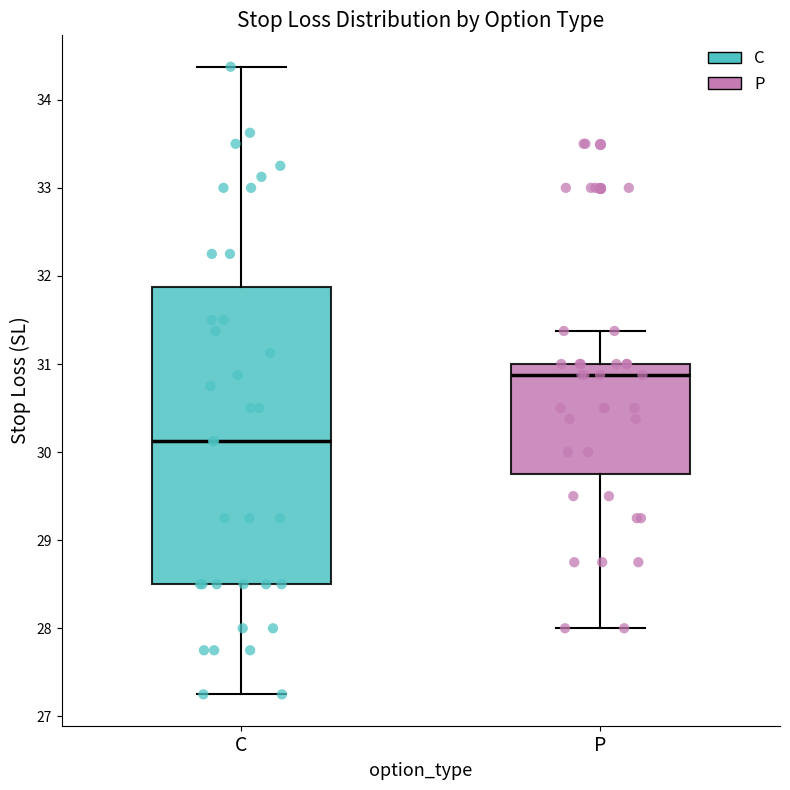

Reading left to right, read every box against the y-axis: the position of its median line, the range the box covers, and the ends of its whiskers. The values are not printed on the chart, so give them approximately, as read against the axis.

C: median 30.1, box 28.5 to 31.9, whiskers 27.3 to 34.4
P: median 30.9, box 29.8 to 31.0, whiskers 28.0 to 31.4